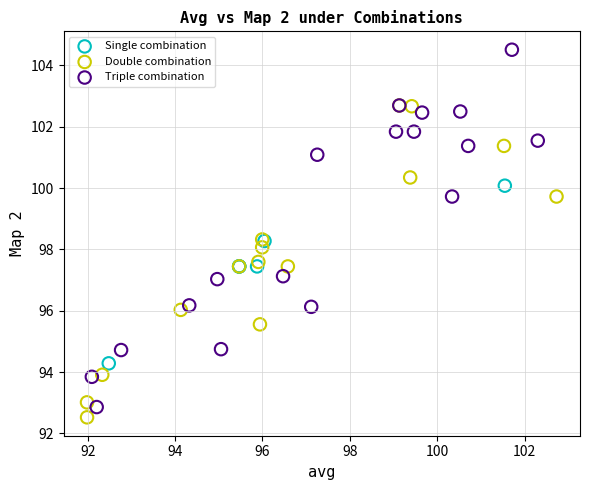

What are all the series names shown in the legend?

Single combination, Double combination, Triple combination